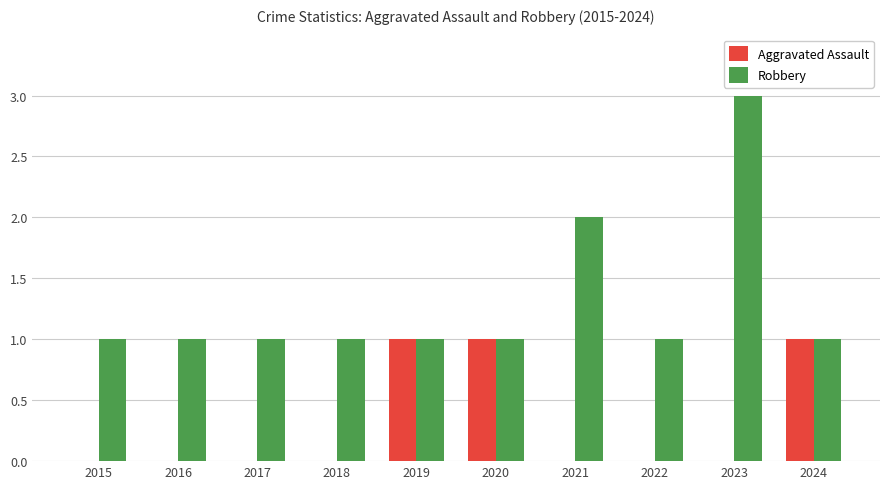

Which label corresponds to the largest value in the chart?

2023